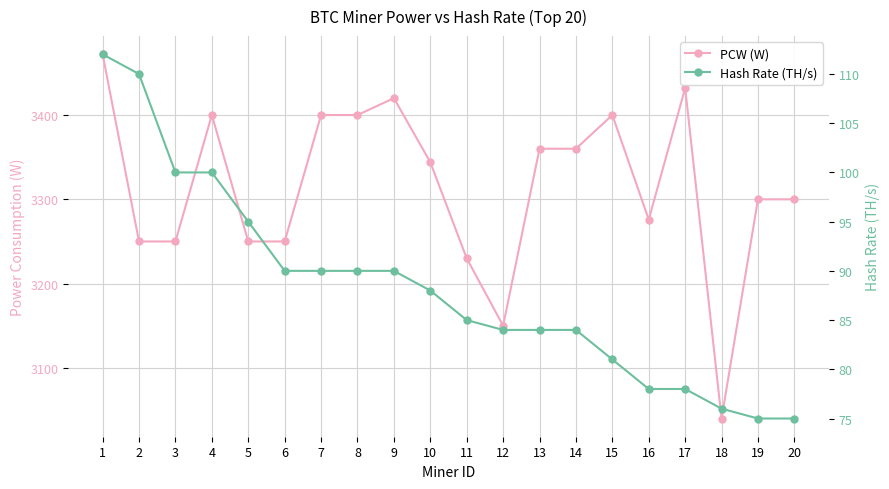

True or false: Hash Rate (TH/s) has a value of 169 at 1.

False